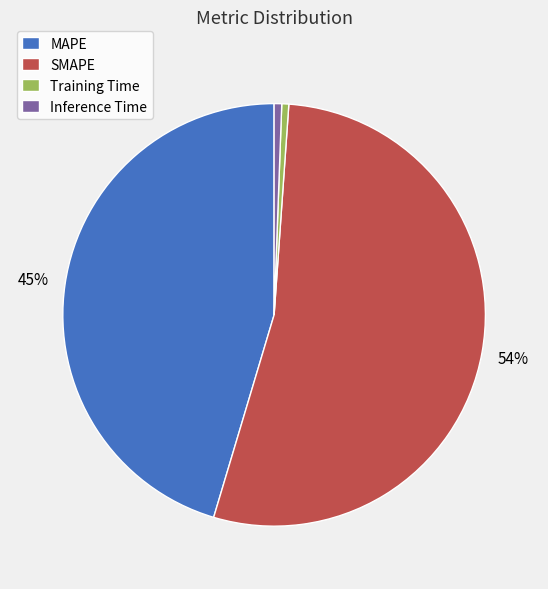

To the nearest percent, what portion does Training Time represent?

1%